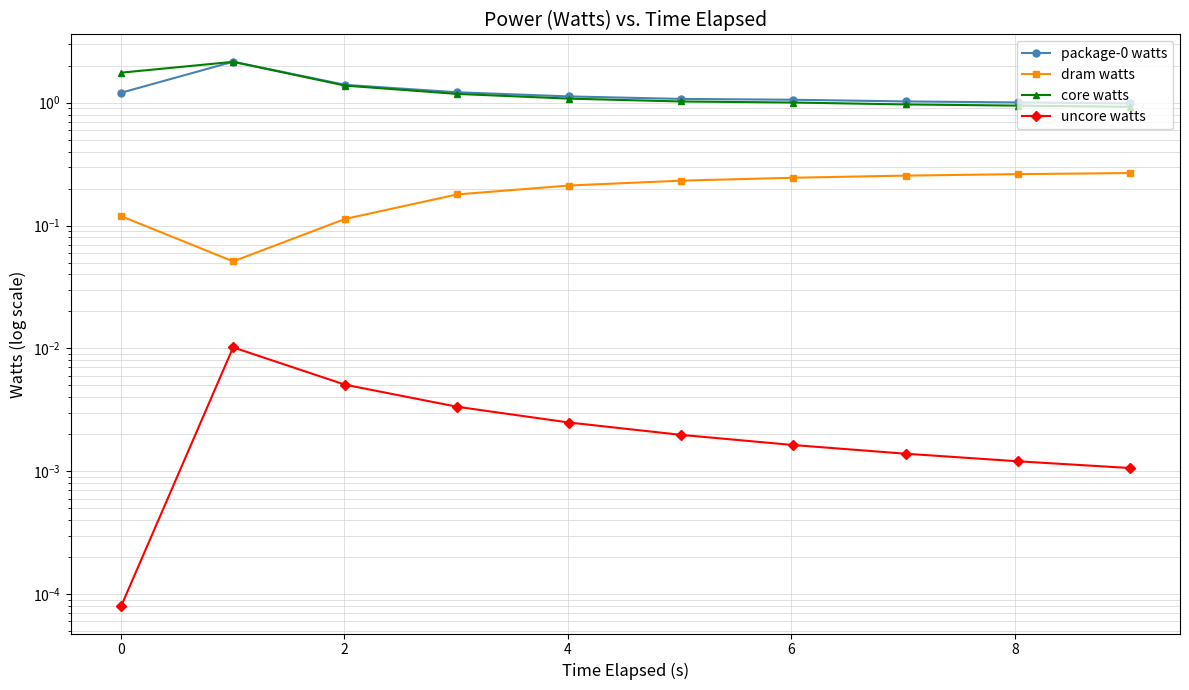

Reading left to right, what are all the values shown in this chart?

package-0 watts: 1.2	2.2	1.4	1.2	1.1	1.1	1.1	1.0	1.0	1.0
dram watts: 0.1	0.1	0.1	0.2	0.2	0.2	0.2	0.3	0.3	0.3
core watts: 1.8	2.1	1.4	1.2	1.1	1.0	1.0	1.0	0.9	0.9
uncore watts: 0.0	0.0	0.0	0.0	0.0	0.0	0.0	0.0	0.0	0.0